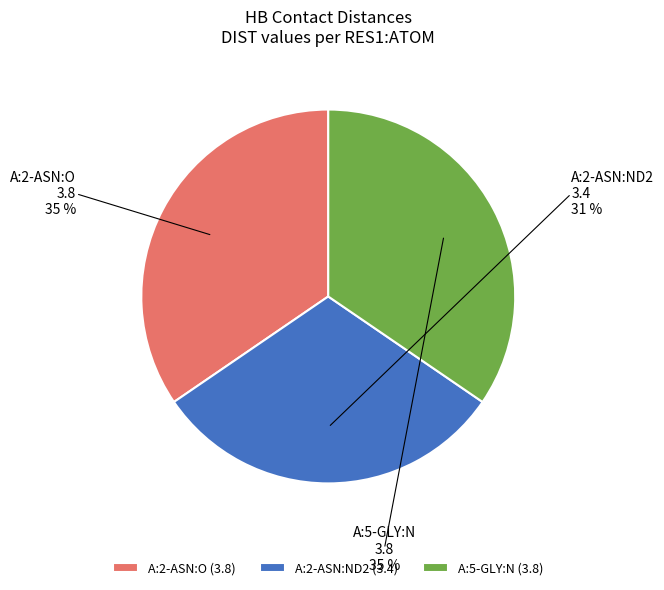

Combined, do A:2-ASN:ND2 and A:2-ASN:O account for over 50%?

Yes